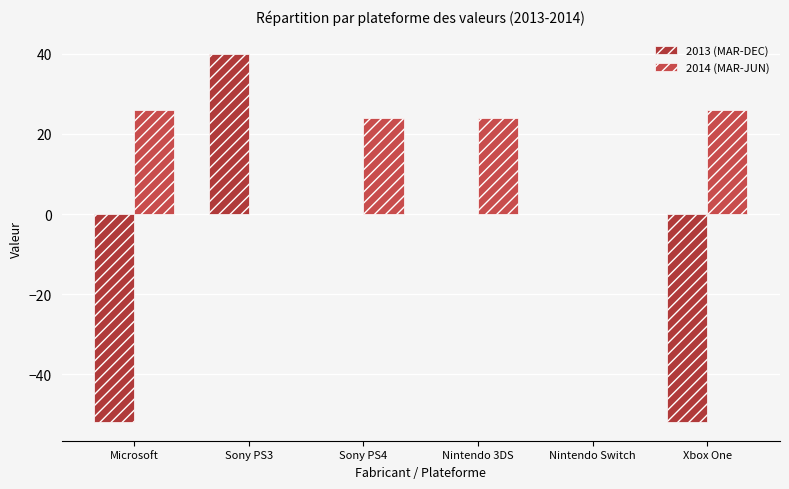

Count the number of data series in this chart.

2